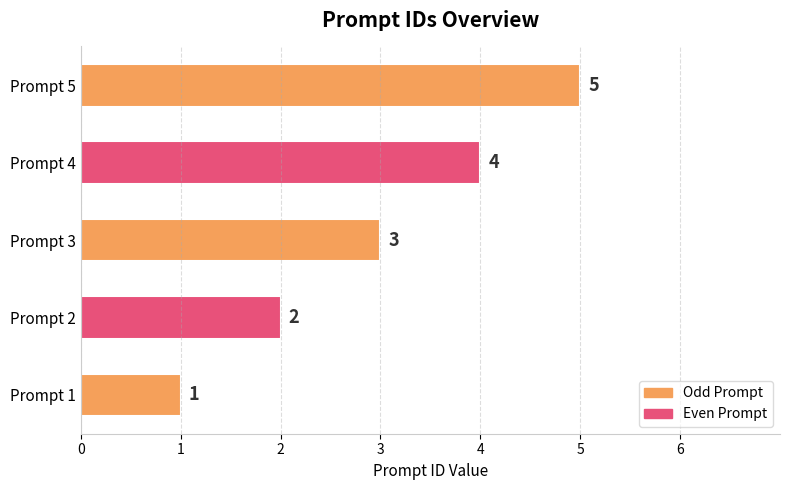

How many values are between 2 and 4?

3